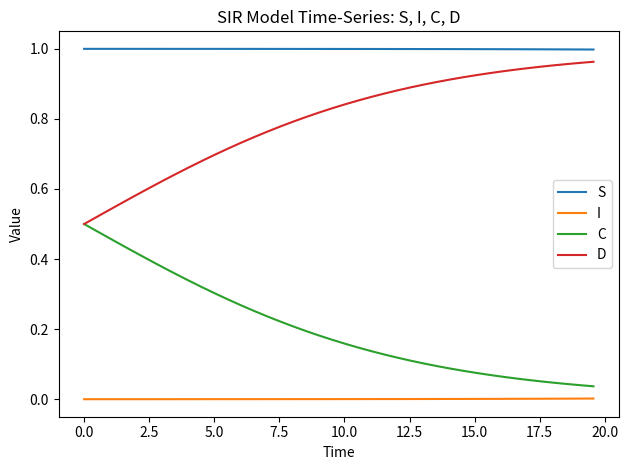

True or false: S and C intersect in this chart.

False